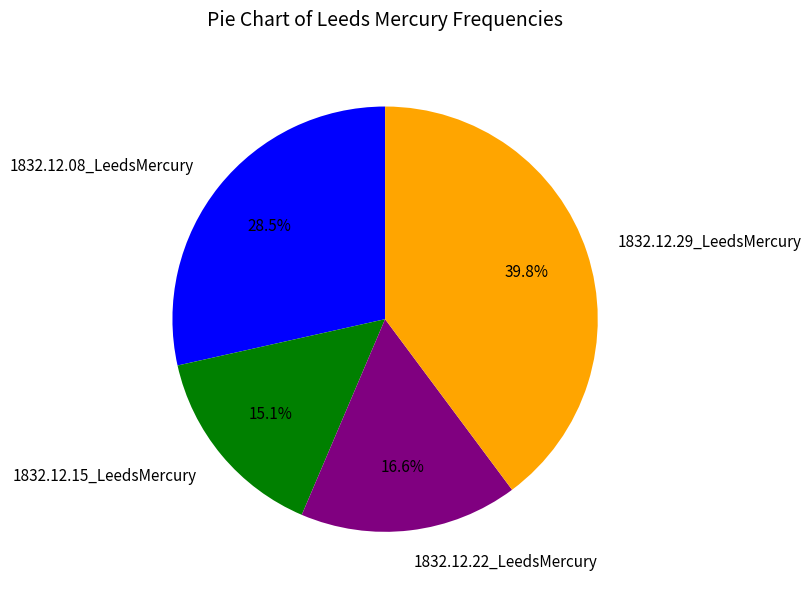

What percentage do 1832.12.22_LeedsMercury and 1832.12.08_LeedsMercury together represent?

45.1%